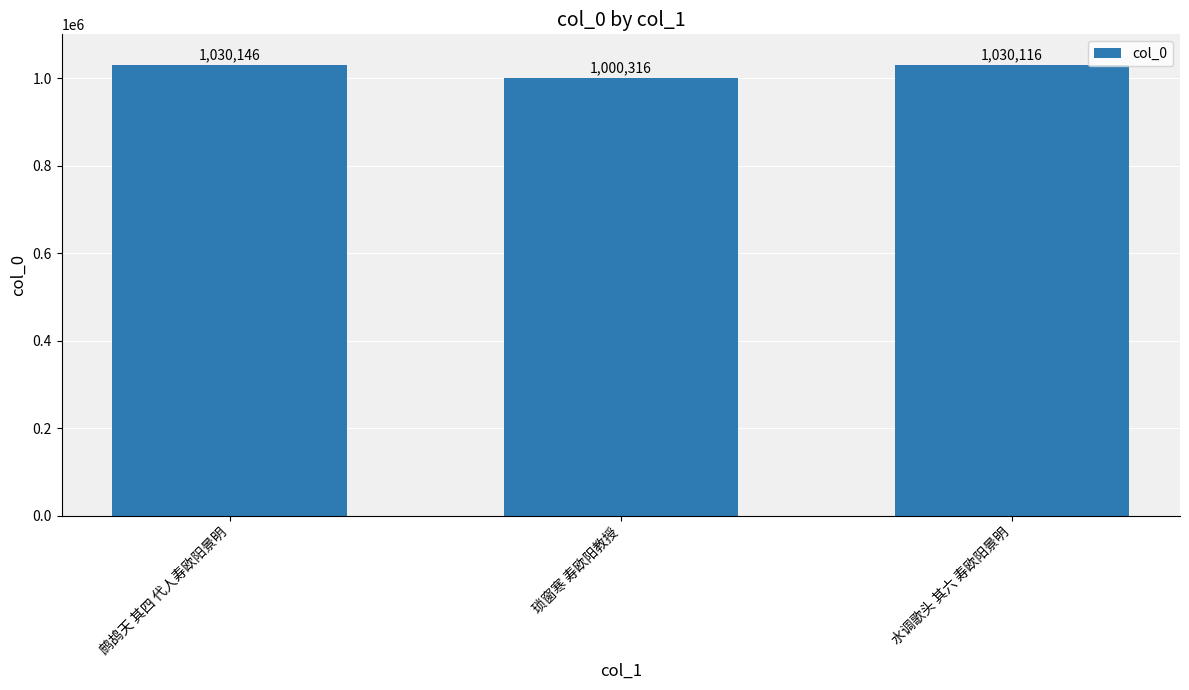

What is the label of the 3rd bar from the left?

水调歌头 其六 寿欧阳景明